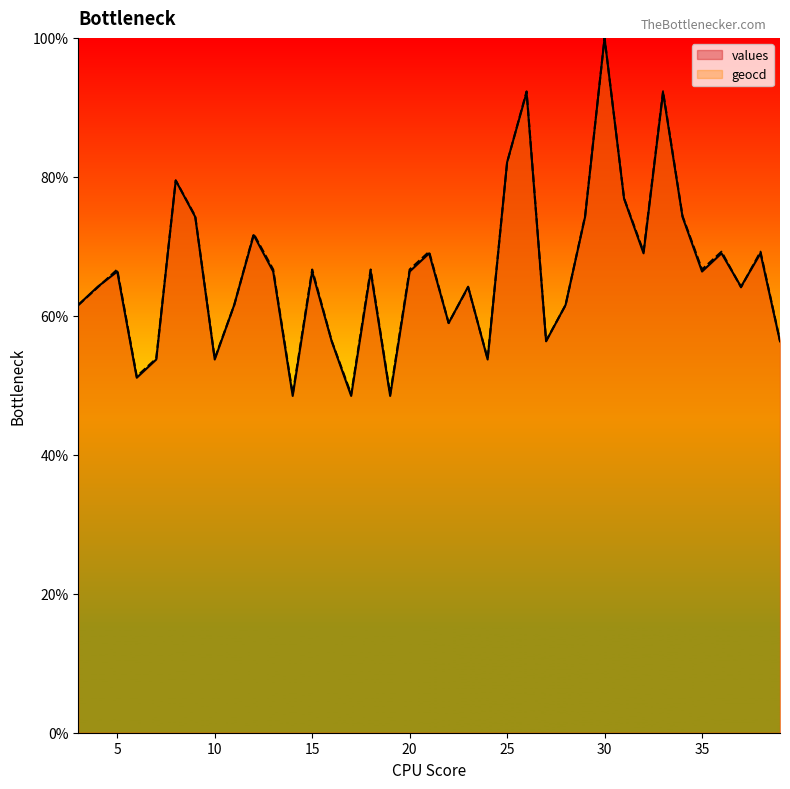

What is the approximate value of values at 12?

71.6